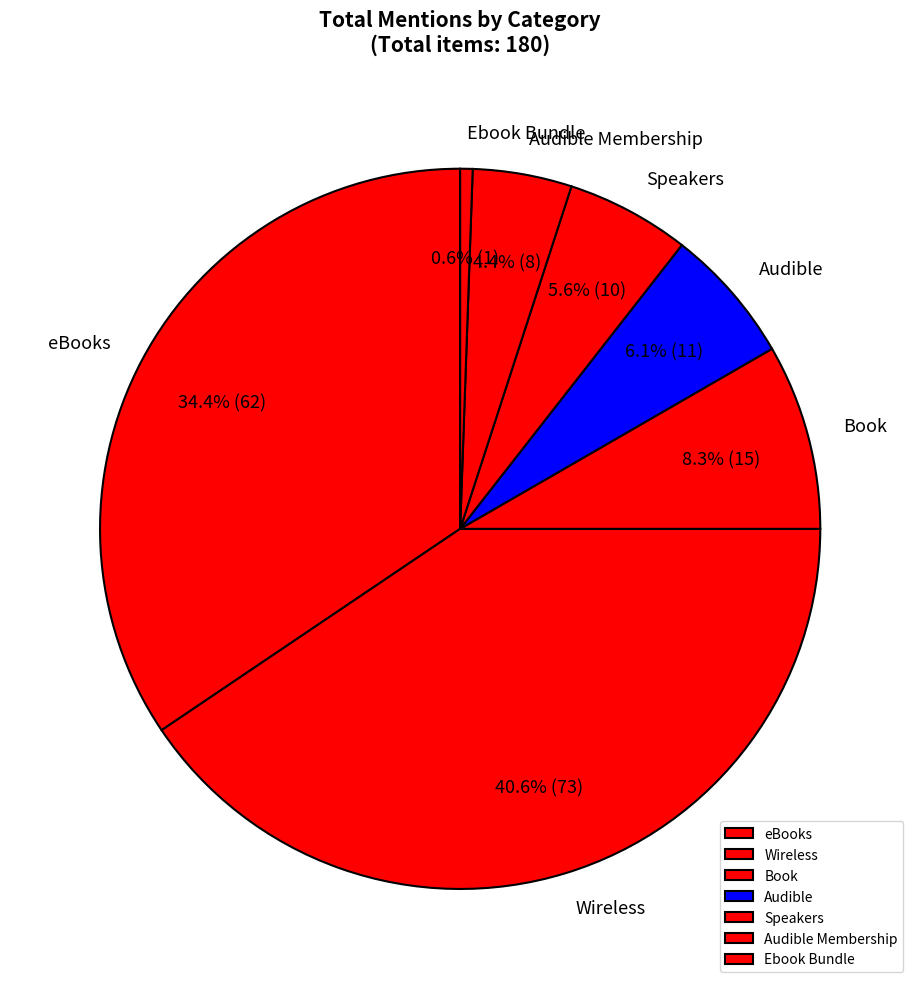

How much of the chart is everything except Audible?

93.9%